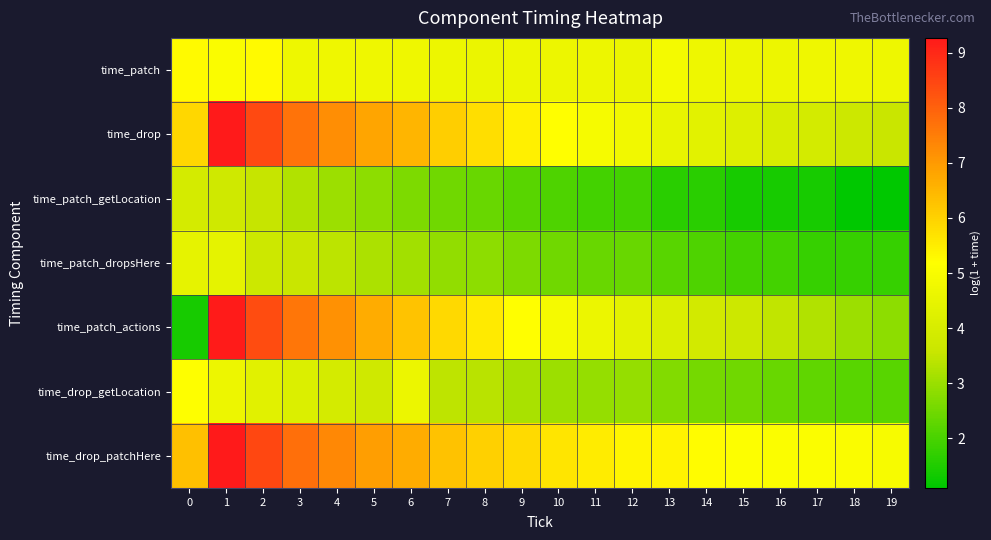

Reading left to right, extract all data points from this chart.

time_patch: 0=5.3	1=5.0	2=5.3	3=4.7	4=4.7	5=4.7	6=4.7	7=4.7	8=4.6	9=4.7	10=4.7	11=4.7	12=4.6	13=4.9	14=4.7	15=4.7	16=4.7	17=4.7	18=4.7	19=4.7
time_drop: 0=5.9	1=9.3	2=8.4	3=7.7	4=7.2	5=6.8	6=6.5	7=6.1	8=5.8	9=5.5	10=5.2	11=5.0	12=4.8	13=4.5	14=4.3	15=4.2	16=4.0	17=3.9	18=3.7	19=3.6
time_patch_getLocation: 0=3.9	1=3.8	2=3.5	3=3.3	4=3.0	5=2.8	6=2.6	7=2.5	8=2.4	9=2.2	10=2.1	11=1.9	12=1.9	13=1.6	14=1.6	15=1.4	16=1.4	17=1.4	18=1.1	19=1.1
time_patch_dropsHere: 0=4.5	1=4.4	2=3.7	3=3.6	4=3.4	5=3.2	6=3.1	7=2.9	8=2.8	9=2.6	10=2.5	11=2.4	12=2.4	13=2.2	14=2.1	15=1.9	16=1.9	17=1.8	18=1.8	19=1.8
time_patch_actions: 0=1.4	1=9.2	2=8.4	3=7.6	4=7.1	5=6.7	6=6.3	7=5.9	8=5.5	9=5.2	10=4.9	11=4.6	12=4.4	13=4.1	14=3.9	15=3.7	16=3.5	17=3.3	18=3.0	19=2.8
time_drop_getLocation: 0=5.2	1=4.6	2=4.3	3=4.1	4=3.9	5=3.8	6=4.6	7=3.4	8=3.4	9=3.2	10=3.0	11=2.9	12=2.9	13=2.7	14=2.6	15=2.5	16=2.4	17=2.3	18=2.2	19=2.2
time_drop_patchHere: 0=6.3	1=9.3	2=8.5	3=7.7	4=7.3	5=6.9	6=6.7	7=6.3	8=6.0	9=5.8	10=5.7	11=5.5	12=5.4	13=5.4	14=5.2	15=5.1	16=5.1	17=5.1	18=5.0	19=5.0